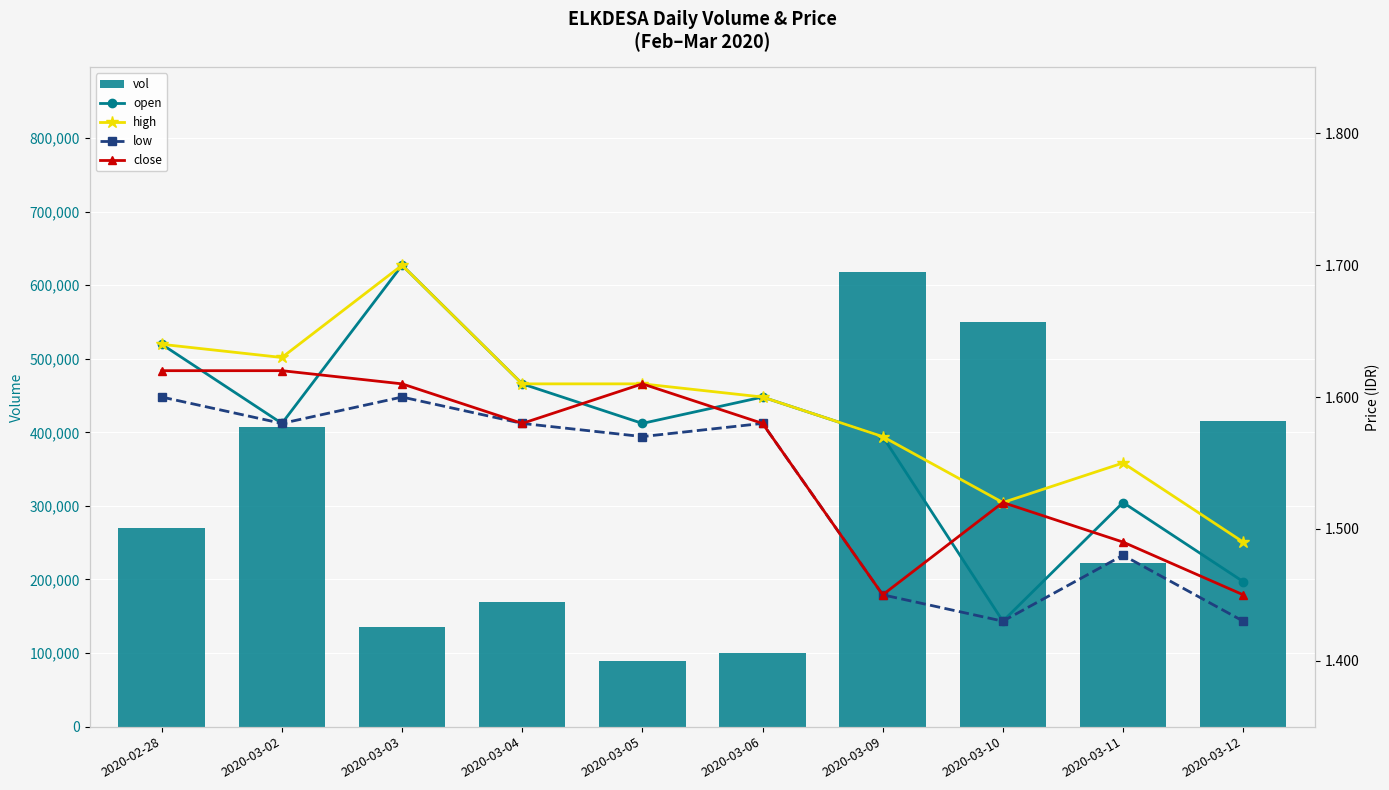

Rank the series by their maximum value, from highest to lowest.

vol, open, high, close, low